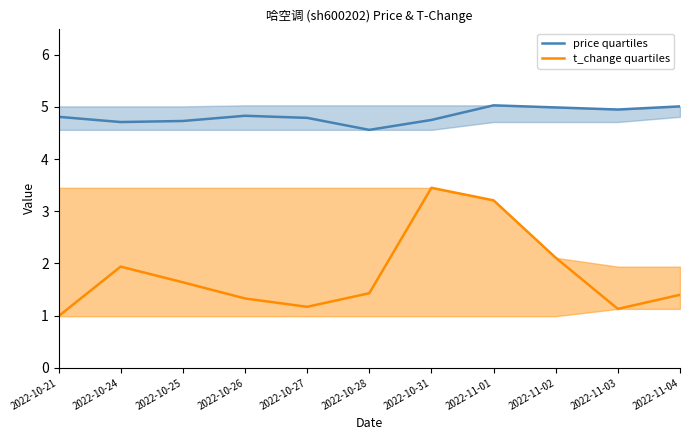

Read the t_change quartiles value at 2022-11-04.

1.4